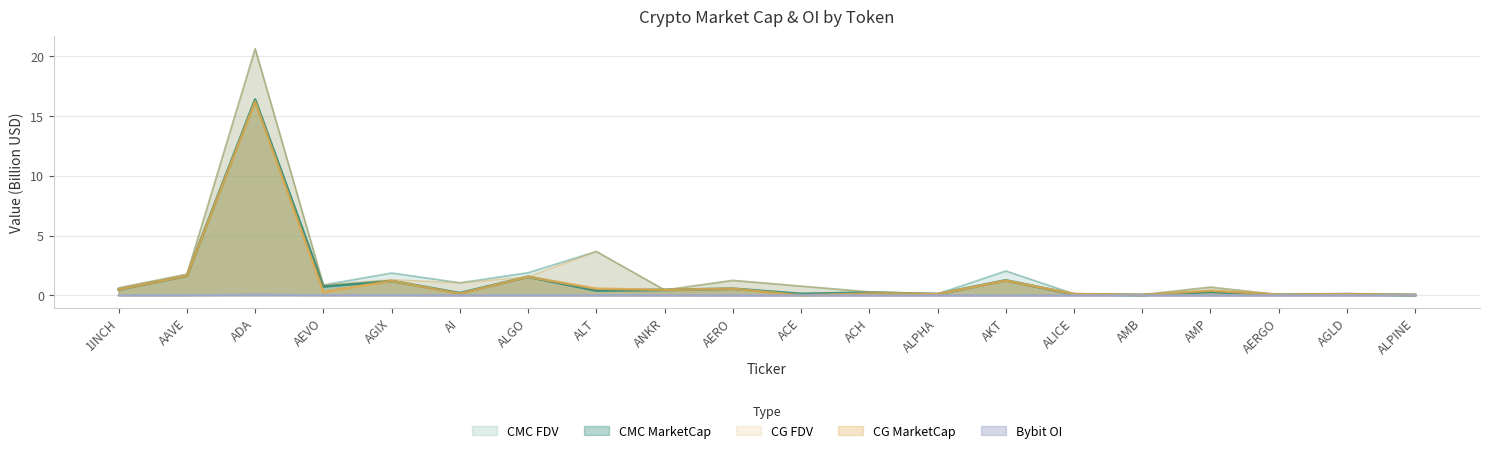

At which label is CG_FDV closest to 10?

ALT